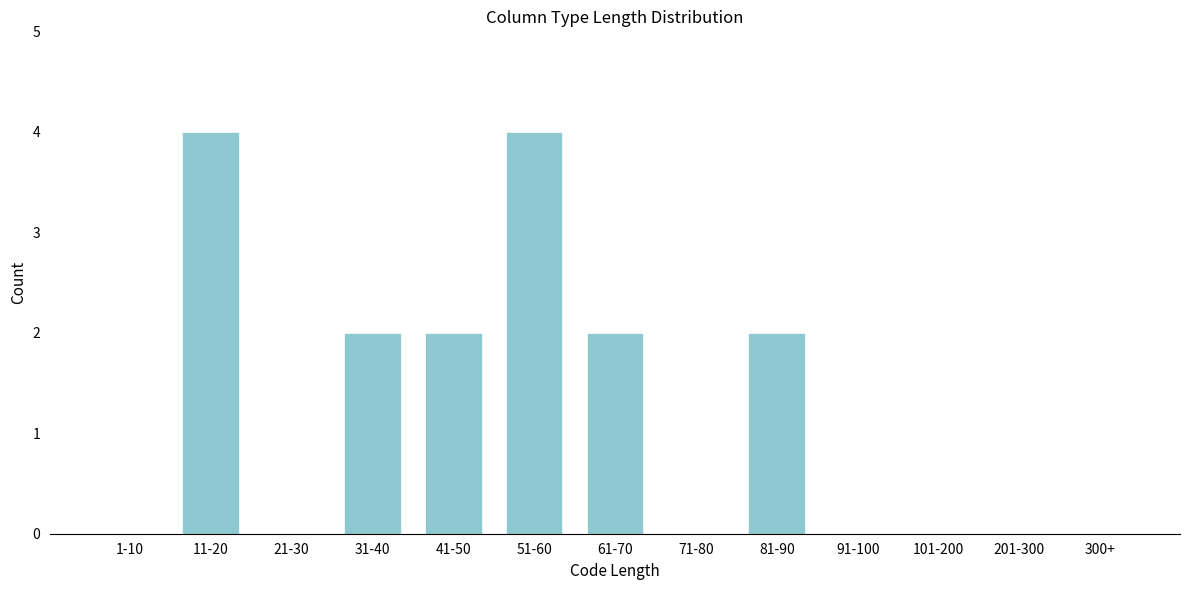

Reading right to left, what are all the values shown in this chart?

300+=0	201-300=0	101-200=0	91-100=0	81-90=2	71-80=0	61-70=2	51-60=4	41-50=2	31-40=2	21-30=0	11-20=4	1-10=0